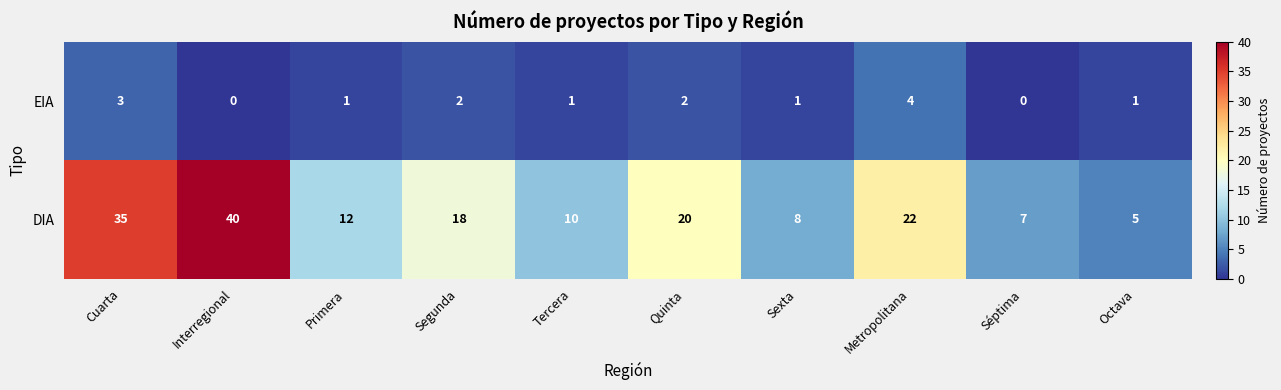

At how many categories does at least one series exceed 39?

1